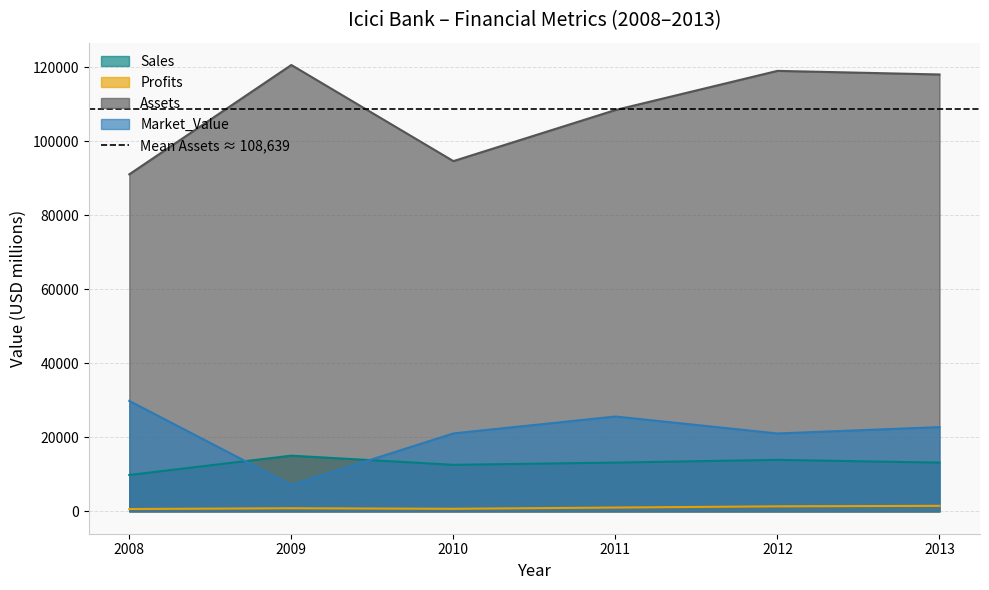

Which category has the lowest value across all series?

2008